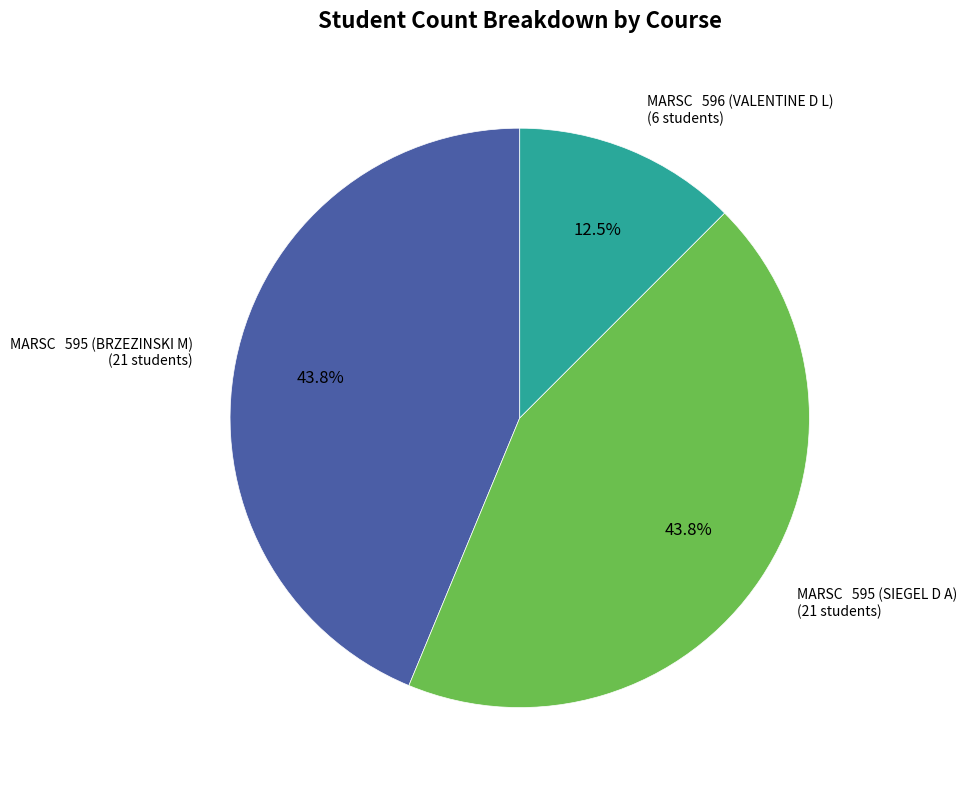

Does any single category account for the majority?

No